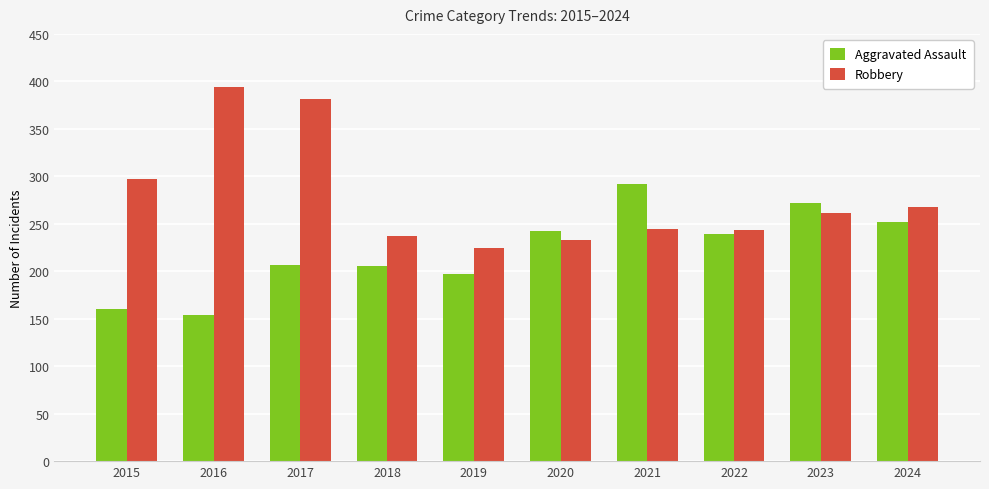

What is the sum of the Robbery values at 2024 and 2019?

492